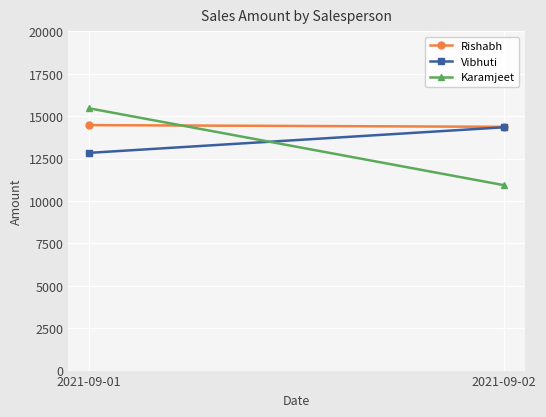

The Karamjeet series shows 2203 at 2021-09-02. True or false?

False